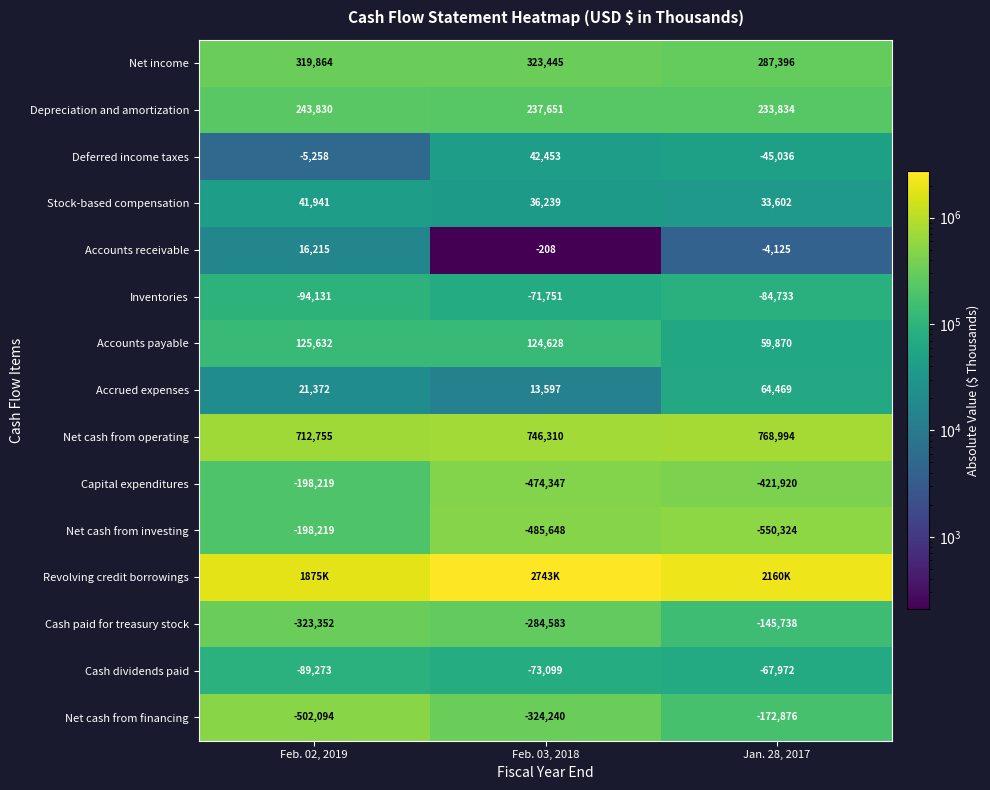

At which category is the sum across all series the highest?

Feb. 03, 2018